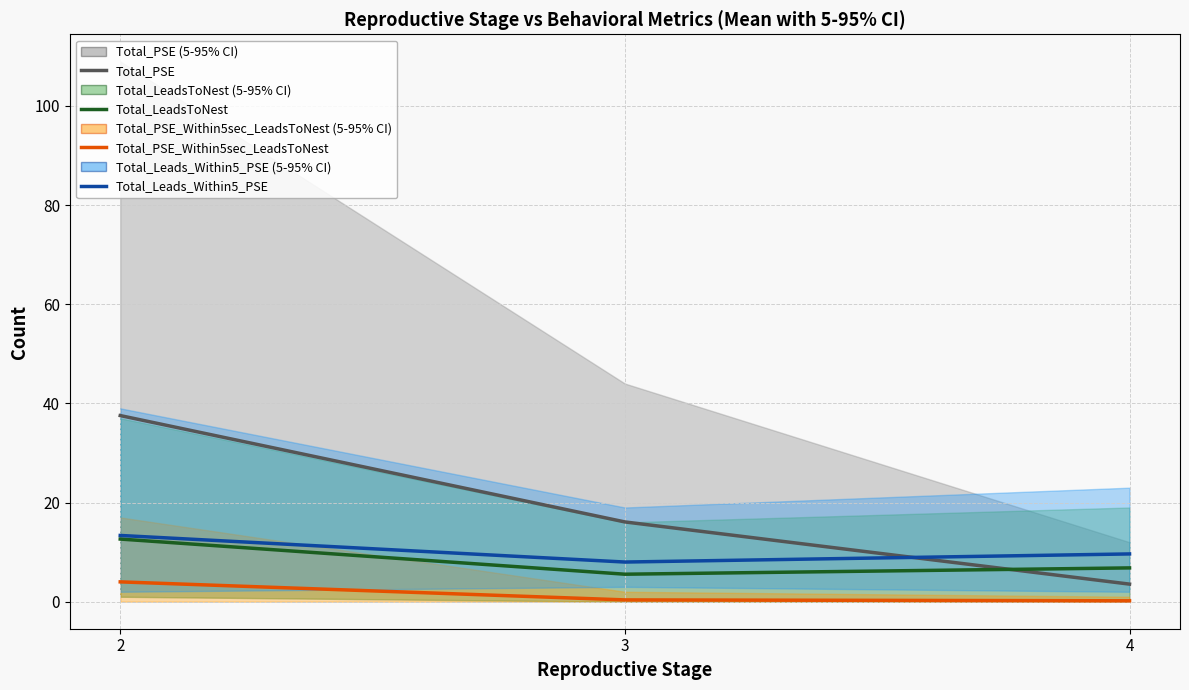

What is the sum of all Total_Leads_Within5_PSE values?

31.0